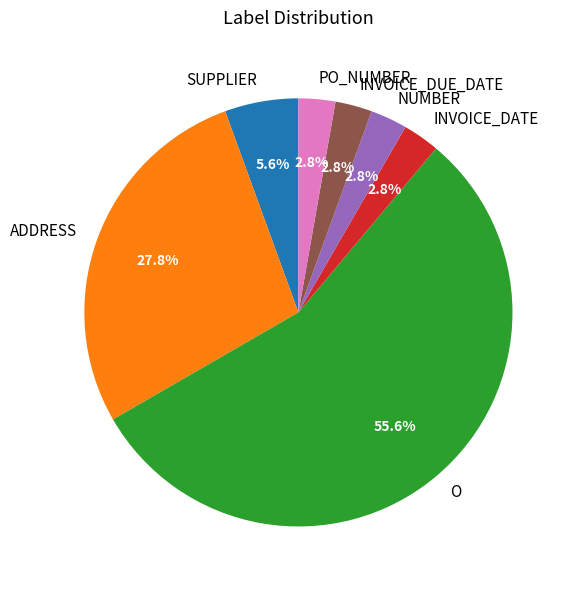

To the nearest percent, what percentage of the pie is NUMBER?

3%